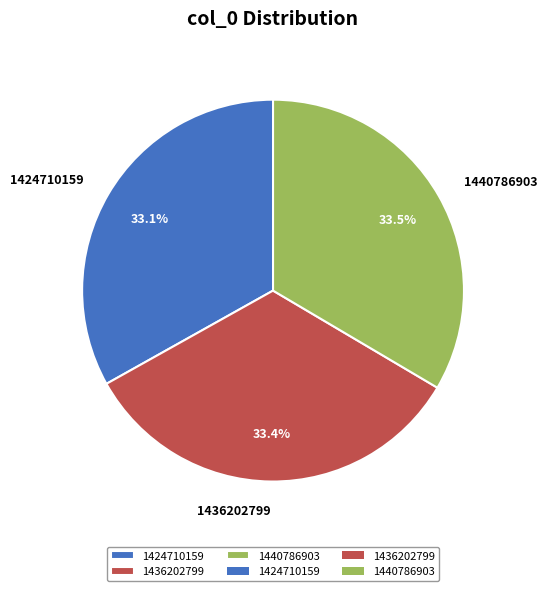

Approximately how many times larger is the value at 1436202799 compared to 1440786903?

1.0